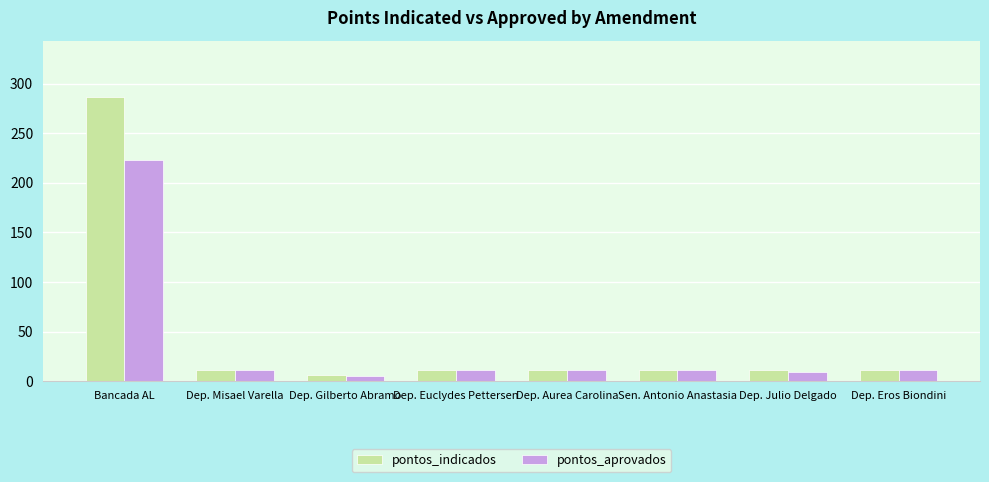

What is the total value across all series at Sen. Antonio Anastasia?

22